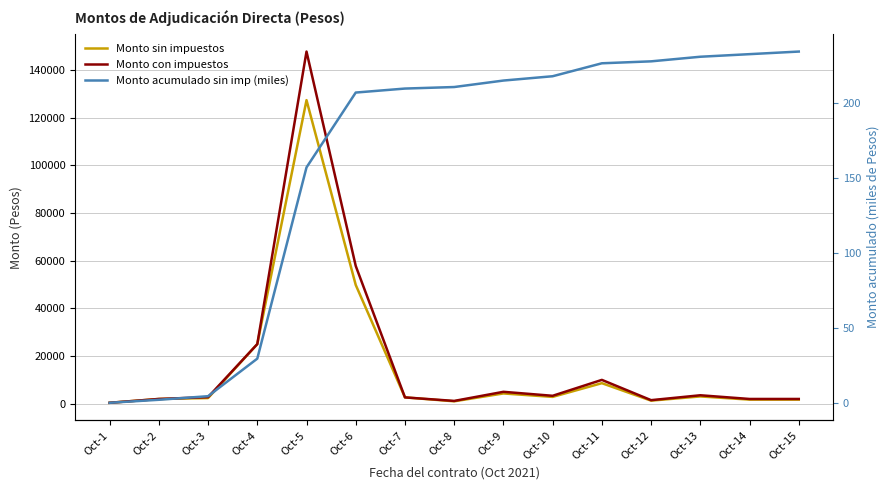

Between Oct-8 and Oct-12, which series saw the biggest shift?

Monto con impuestos